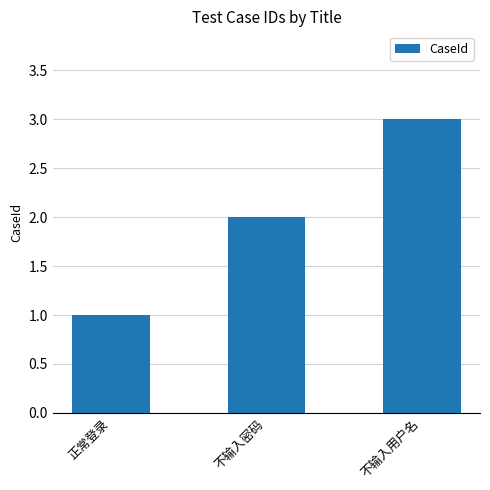

Between 不输入密码 and 不输入用户名, which is larger?

不输入用户名